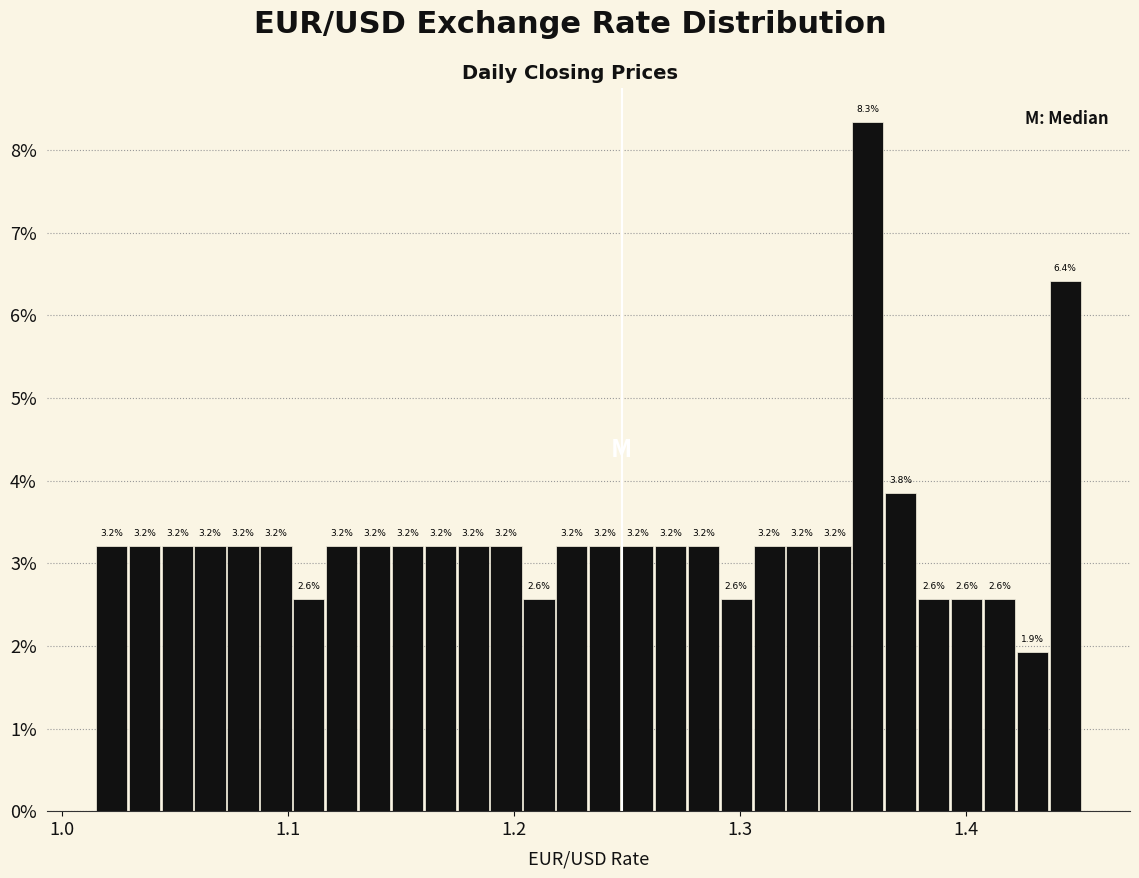

Around what value on the x-axis is the tallest bar? Give the approximate position of its centre, as read against the axis.

1.36